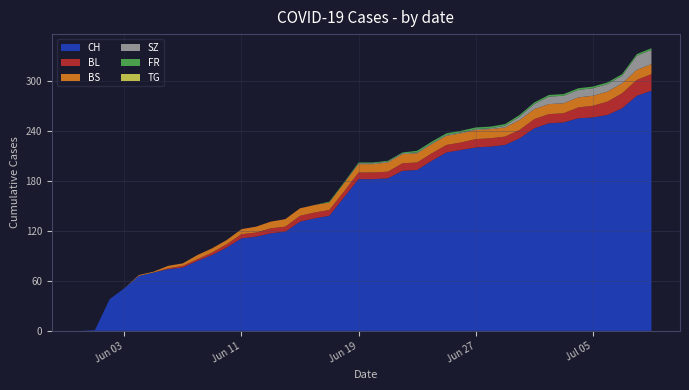

Reading right to left, list all the values displayed in this chart.

CH: 2020-07-09=288	2020-07-08=282	2020-07-07=267	2020-07-06=259	2020-07-05=256	2020-07-04=255	2020-07-03=250	2020-07-02=249	2020-07-01=243	2020-06-30=231	2020-06-29=223	2020-06-28=221	2020-06-27=220	2020-06-26=217	2020-06-25=214	2020-06-24=204	2020-06-23=193	2020-06-22=192	2020-06-21=183	2020-06-20=182	2020-06-19=182	2020-06-18=160	2020-06-17=138	2020-06-16=135	2020-06-15=131	2020-06-14=119	2020-06-13=117	2020-06-12=113	2020-06-11=111	2020-06-10=100	2020-06-09=91	2020-06-08=84	2020-06-07=76	2020-06-06=74	2020-06-05=70	2020-06-04=66	2020-06-03=51	2020-06-02=38	2020-06-01=1	2020-05-31=0
BL: 2020-07-09=20	2020-07-08=19	2020-07-07=18	2020-07-06=16	2020-07-05=14	2020-07-04=13	2020-07-03=11	2020-07-02=11	2020-07-01=11	2020-06-30=10	2020-06-29=10	2020-06-28=10	2020-06-27=10	2020-06-26=9	2020-06-25=9	2020-06-24=9	2020-06-23=9	2020-06-22=9	2020-06-21=8	2020-06-20=8	2020-06-19=8	2020-06-18=7	2020-06-17=7	2020-06-16=7	2020-06-15=7	2020-06-14=6	2020-06-13=6	2020-06-12=5	2020-06-11=5	2020-06-10=4	2020-06-09=3	2020-06-08=2	2020-06-07=2	2020-06-06=1	2020-06-05=0	2020-06-04=0	2020-06-03=0	2020-06-02=0	2020-06-01=0	2020-05-31=0
BS: 2020-07-09=12	2020-07-08=12	2020-07-07=12	2020-07-06=12	2020-07-05=12	2020-07-04=12	2020-07-03=12	2020-07-02=12	2020-07-01=12	2020-06-30=12	2020-06-29=11	2020-06-28=11	2020-06-27=11	2020-06-26=11	2020-06-25=11	2020-06-24=11	2020-06-23=11	2020-06-22=11	2020-06-21=11	2020-06-20=10	2020-06-19=10	2020-06-18=10	2020-06-17=9	2020-06-16=9	2020-06-15=9	2020-06-14=9	2020-06-13=8	2020-06-12=7	2020-06-11=6	2020-06-10=5	2020-06-09=5	2020-06-08=5	2020-06-07=3	2020-06-06=3	2020-06-05=1	2020-06-04=1	2020-06-03=0	2020-06-02=0	2020-06-01=0	2020-05-31=0
SZ: 2020-07-09=17	2020-07-08=17	2020-07-07=9	2020-07-06=9	2020-07-05=9	2020-07-04=9	2020-07-03=9	2020-07-02=9	2020-07-01=6	2020-06-30=4	2020-06-29=2	2020-06-28=1	2020-06-27=1	2020-06-26=1	2020-06-25=1	2020-06-24=1	2020-06-23=1	2020-06-22=1	2020-06-21=1	2020-06-20=1	2020-06-19=1	2020-06-18=0	2020-06-17=0	2020-06-16=0	2020-06-15=0	2020-06-14=0	2020-06-13=0	2020-06-12=0	2020-06-11=0	2020-06-10=0	2020-06-09=0	2020-06-08=0	2020-06-07=0	2020-06-06=0	2020-06-05=0	2020-06-04=0	2020-06-03=0	2020-06-02=0	2020-06-01=0	2020-05-31=0
FR: 2020-07-09=2	2020-07-08=2	2020-07-07=2	2020-07-06=2	2020-07-05=2	2020-07-04=2	2020-07-03=2	2020-07-02=2	2020-07-01=2	2020-06-30=2	2020-06-29=2	2020-06-28=2	2020-06-27=2	2020-06-26=2	2020-06-25=2	2020-06-24=2	2020-06-23=2	2020-06-22=1	2020-06-21=1	2020-06-20=1	2020-06-19=1	2020-06-18=1	2020-06-17=1	2020-06-16=0	2020-06-15=0	2020-06-14=0	2020-06-13=0	2020-06-12=0	2020-06-11=0	2020-06-10=0	2020-06-09=0	2020-06-08=0	2020-06-07=0	2020-06-06=0	2020-06-05=0	2020-06-04=0	2020-06-03=0	2020-06-02=0	2020-06-01=0	2020-05-31=0
TG: 2020-07-09=0	2020-07-08=0	2020-07-07=0	2020-07-06=0	2020-07-05=0	2020-07-04=0	2020-07-03=0	2020-07-02=0	2020-07-01=0	2020-06-30=0	2020-06-29=0	2020-06-28=0	2020-06-27=0	2020-06-26=0	2020-06-25=0	2020-06-24=0	2020-06-23=0	2020-06-22=0	2020-06-21=0	2020-06-20=0	2020-06-19=0	2020-06-18=0	2020-06-17=0	2020-06-16=0	2020-06-15=0	2020-06-14=0	2020-06-13=0	2020-06-12=0	2020-06-11=0	2020-06-10=0	2020-06-09=0	2020-06-08=0	2020-06-07=0	2020-06-06=0	2020-06-05=0	2020-06-04=0	2020-06-03=0	2020-06-02=0	2020-06-01=0	2020-05-31=0